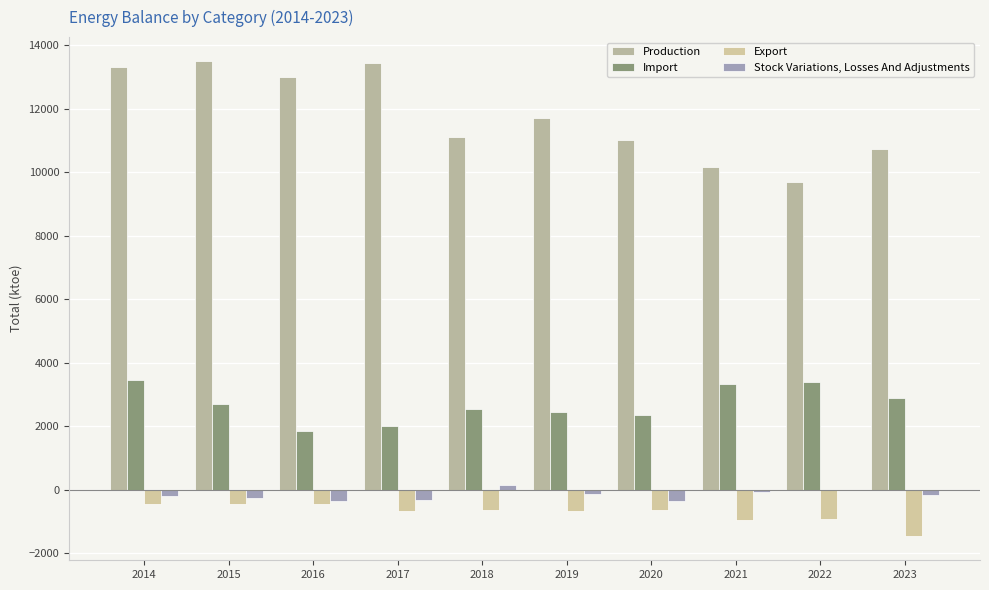

The Import series shows 2364.6 at 2020. True or false?

True